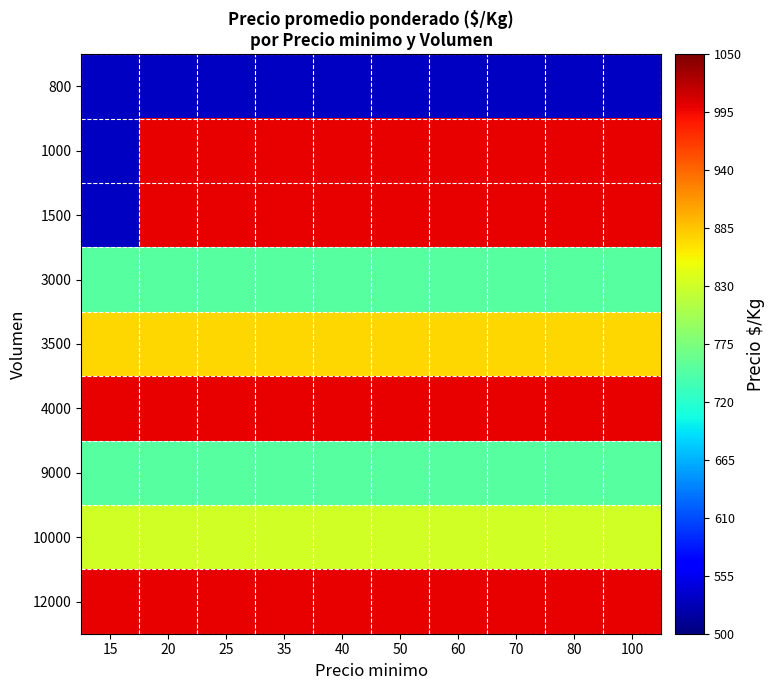

At which category is the sum across all series the highest?

20